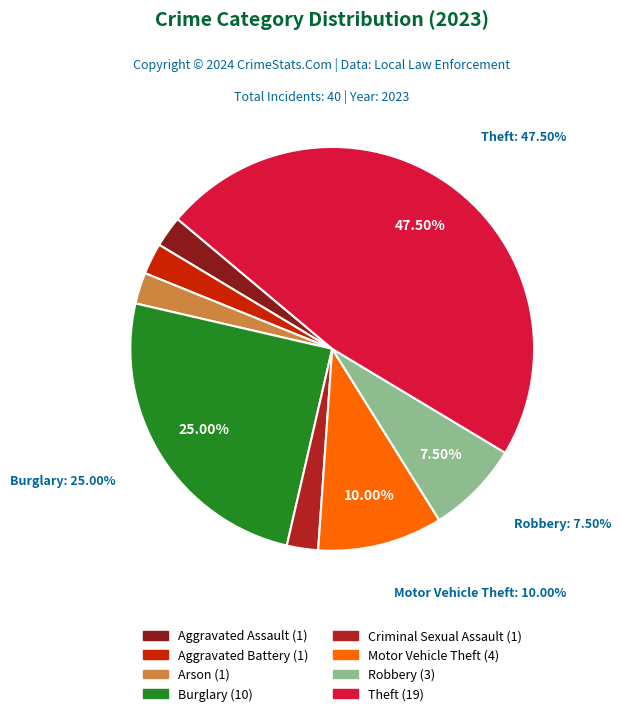

Which has a higher value, Theft or Burglary?

Theft